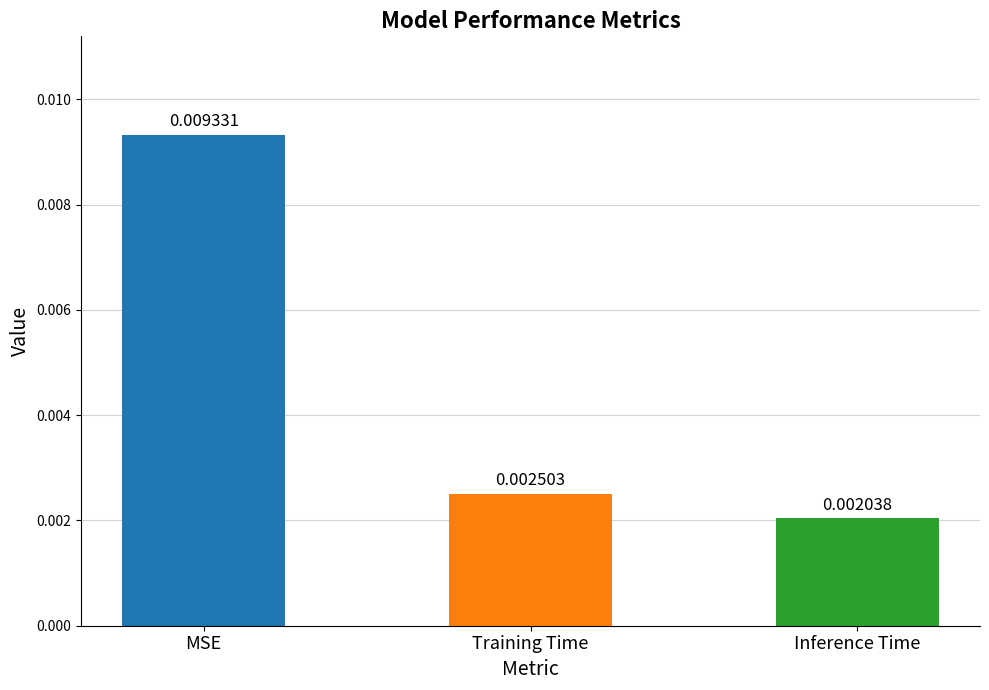

Are the bars grouped side by side (vs. stacked)?

No